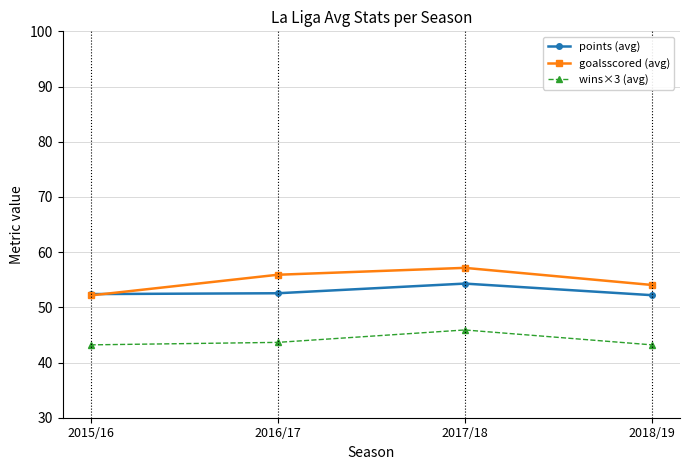

List the labels in order of goalsscored (avg) value, largest first.

2017/18, 2016/17, 2018/19, 2015/16